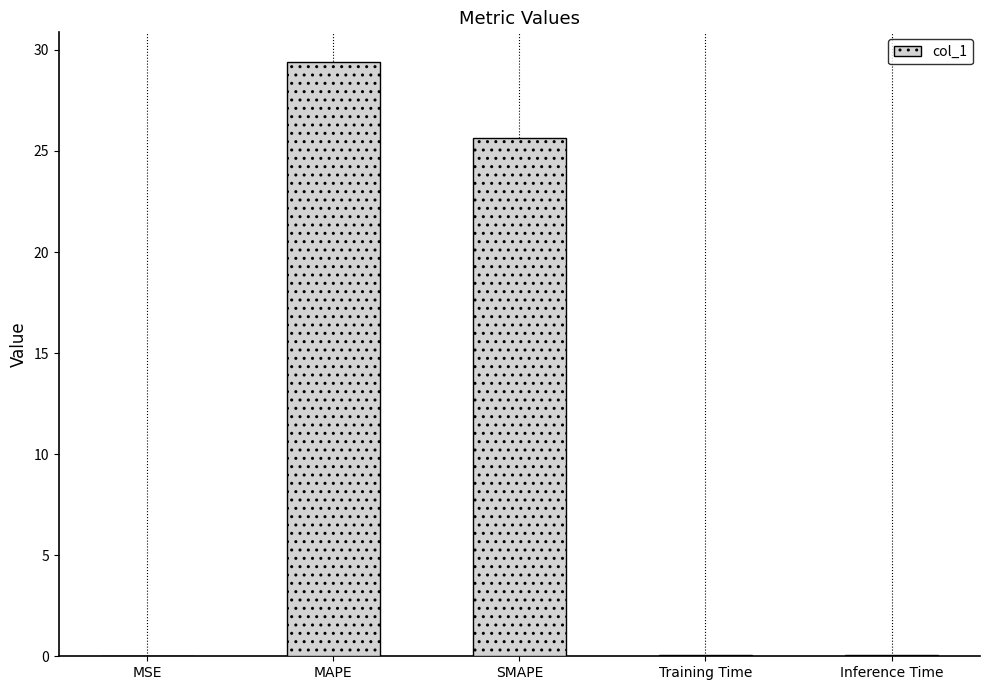

The chart shows a value of 5.8 at SMAPE. True or false?

False